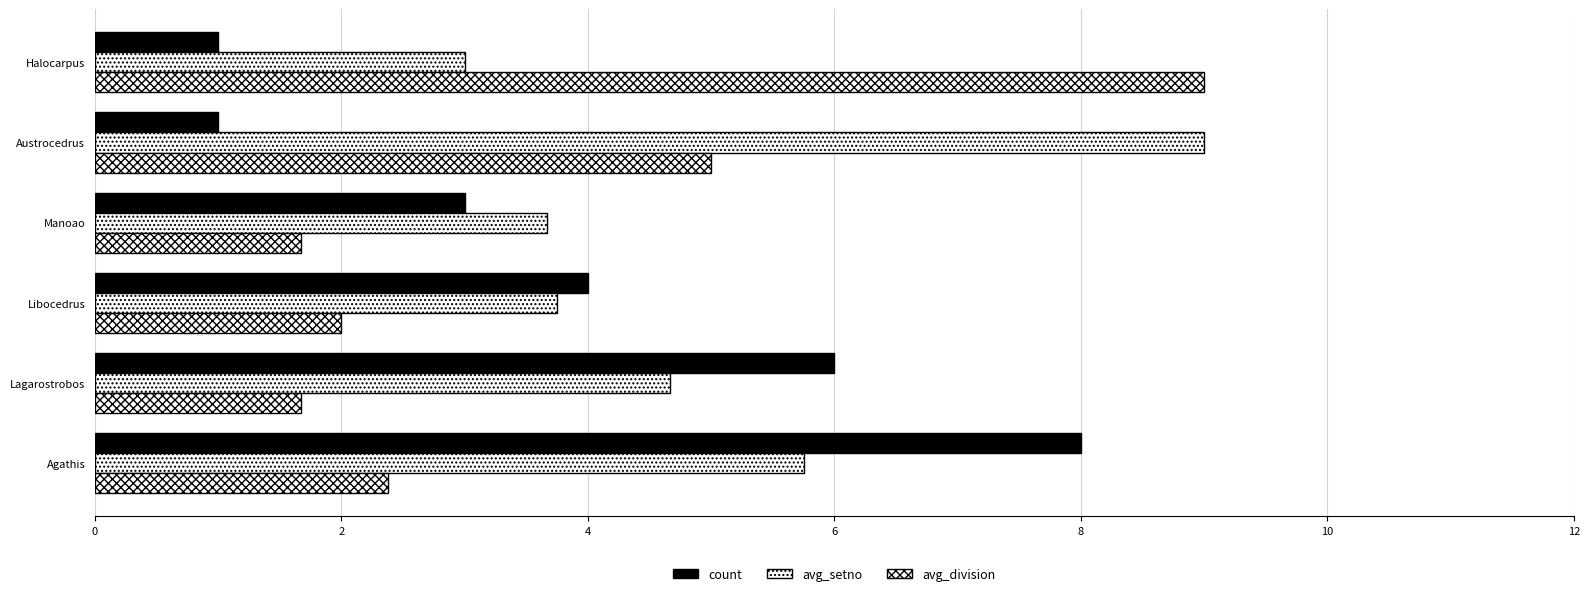

How many data points does each series have?

6